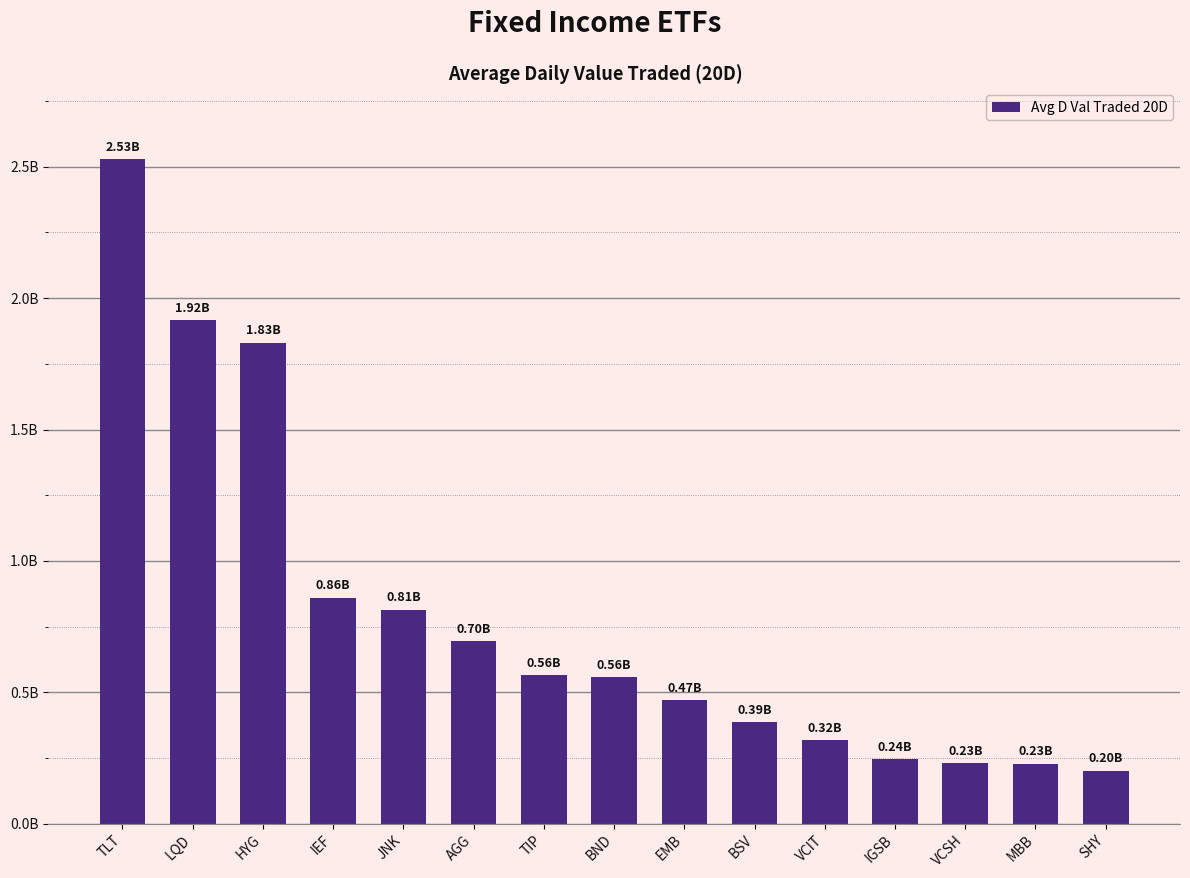

Rank the categories by value from highest to lowest.

TLT, LQD, HYG, IEF, JNK, AGG, TIP, BND, EMB, BSV, VCIT, IGSB, VCSH, MBB, SHY